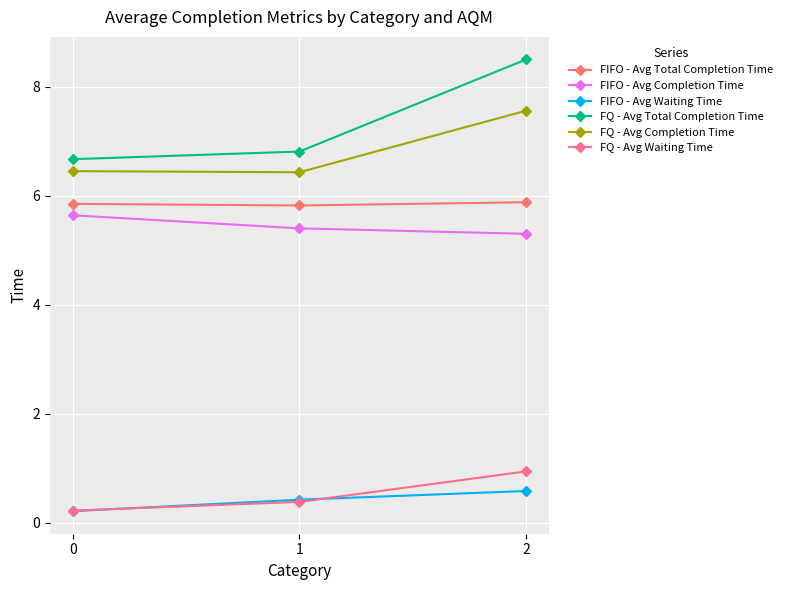

At which label does FIFO - Avg Waiting Time reach its peak?

2